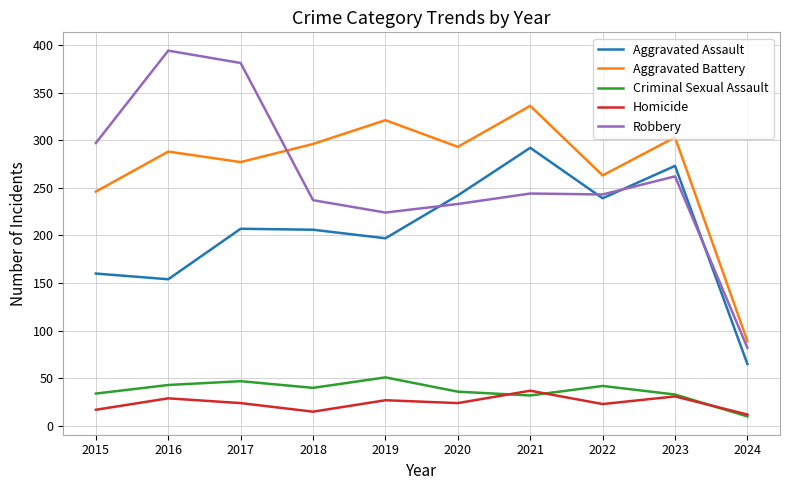

What is the difference between the highest and lowest values at 2023?

272